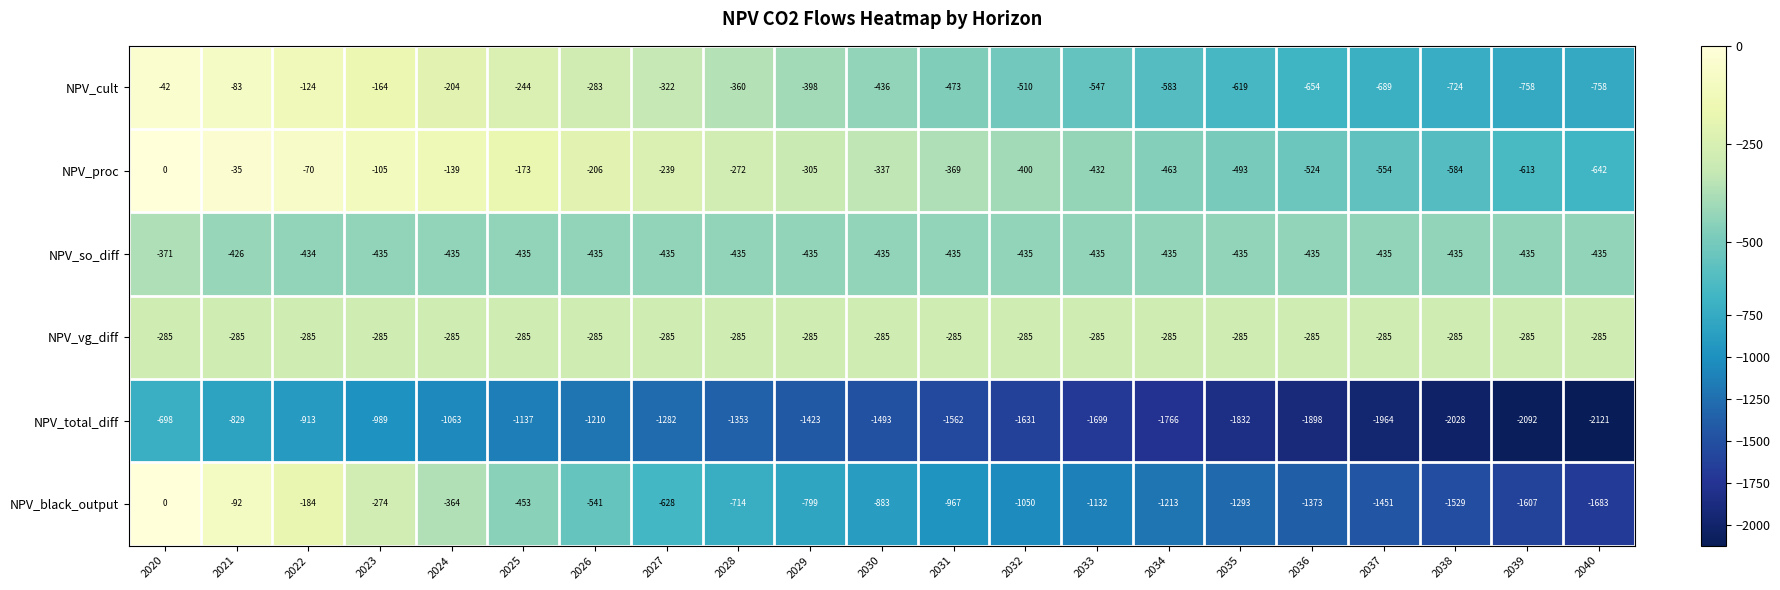

What is the difference between the second highest and minimum values in the NPV_so_diff series?

9